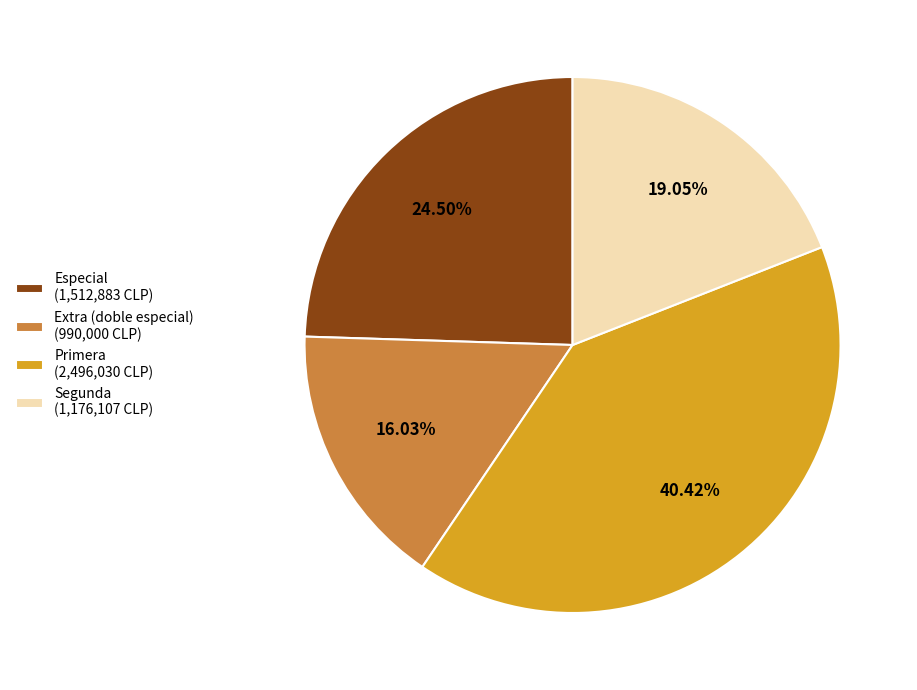

Which slice is the largest?

Primera (2,496,030 CLP)